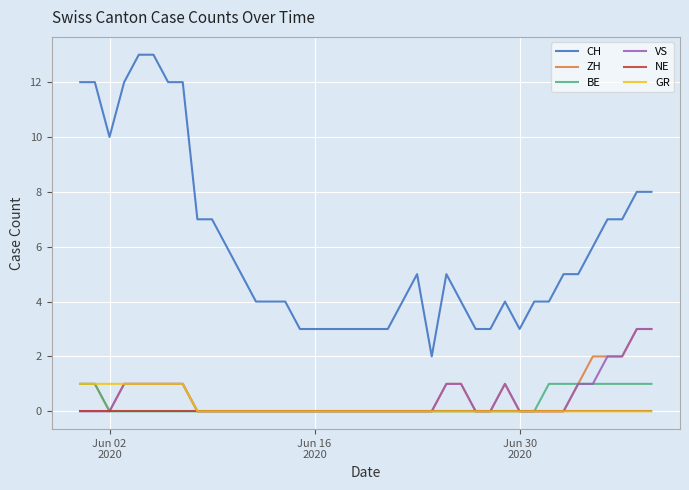

At how many categories does at least one series exceed 1?

40